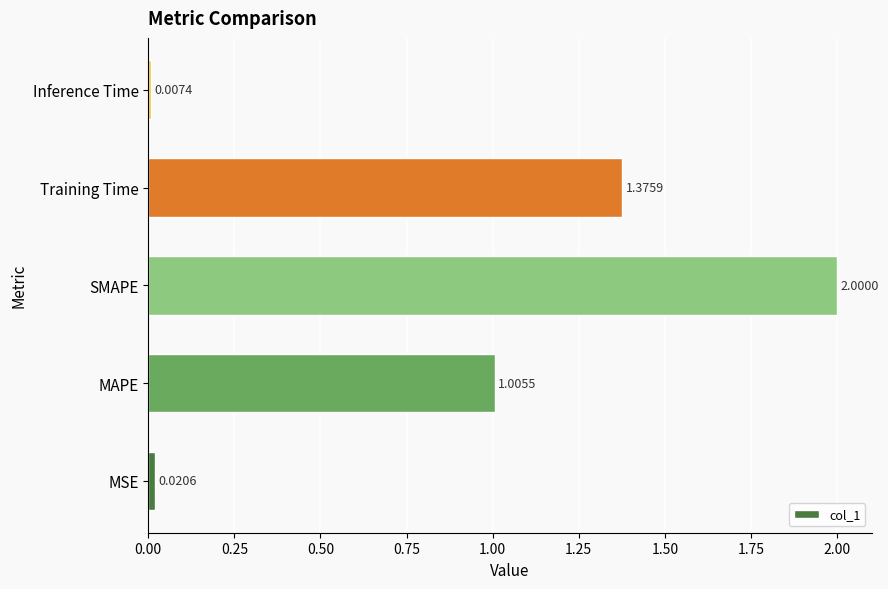

Rank the categories by value from lowest to highest.

Inference Time, MSE, MAPE, Training Time, SMAPE